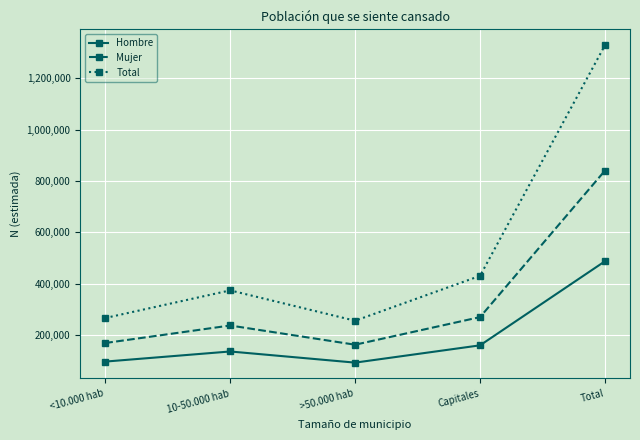

Which series changed the most between <10.000 hab and Total?

Total